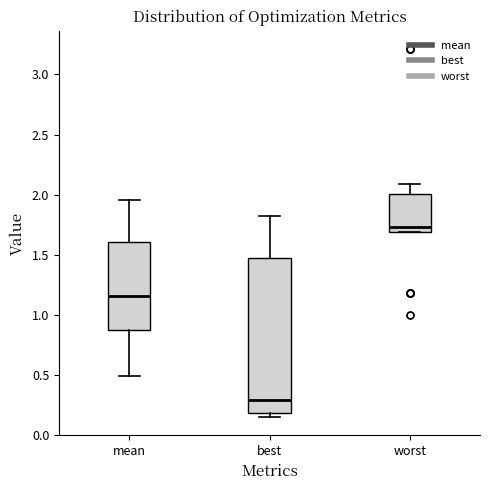

Reading left to right, read every box against the y-axis: the position of its median line, the range the box covers, and the ends of its whiskers. The values are not printed on the chart, so give them approximately, as read against the axis.

mean: median 1.15, box 0.85 to 1.60, whiskers 0.50 to 1.95
best: median 0.30, box 0.20 to 1.45, whiskers 0.15 to 1.85
worst: median 1.75, box 1.70 to 2.00, whiskers 1.70 to 2.10